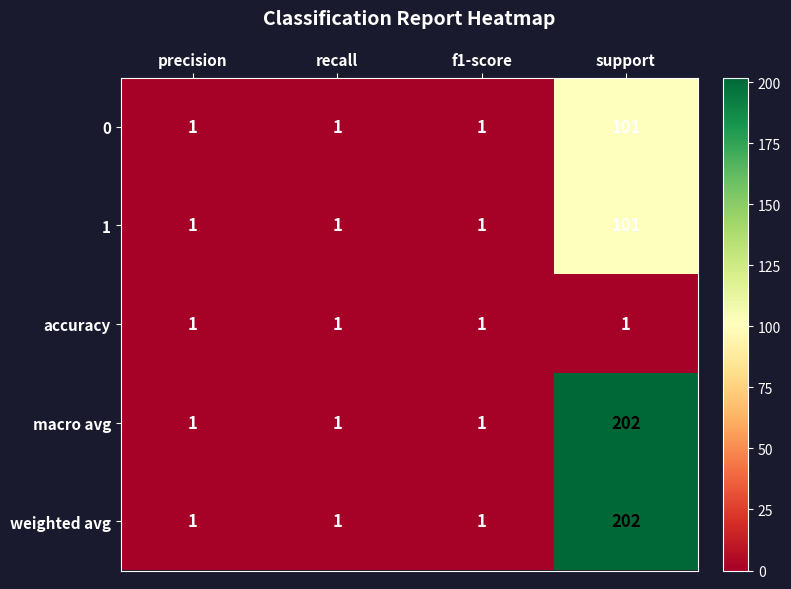

Which label corresponds to the largest value in the chart?

support